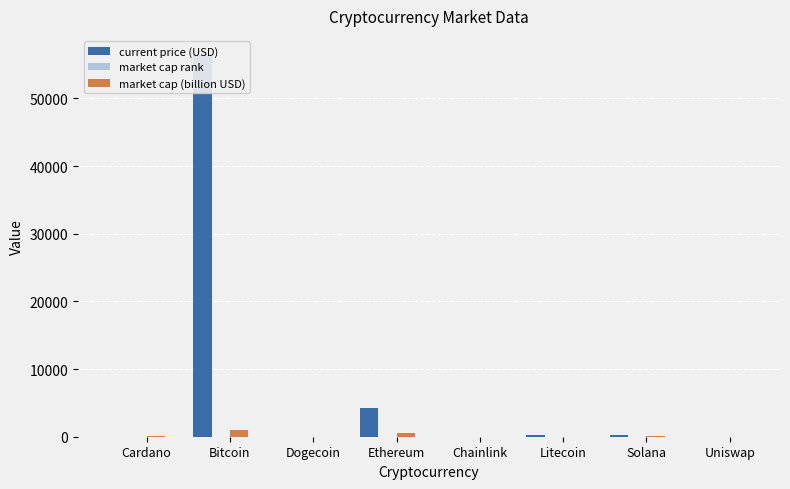

What is the spread (max minus min) of values at Litecoin?

196.1